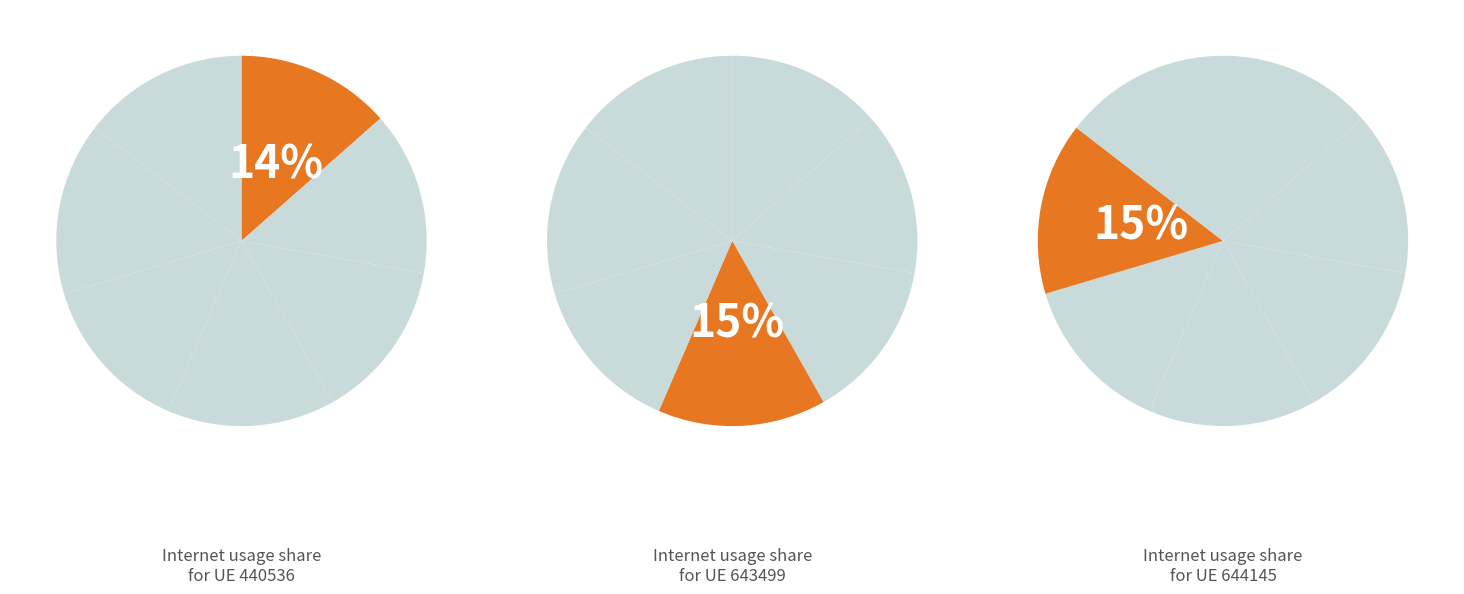

The 643499 slice represents 15% of the pie. True or false?

True